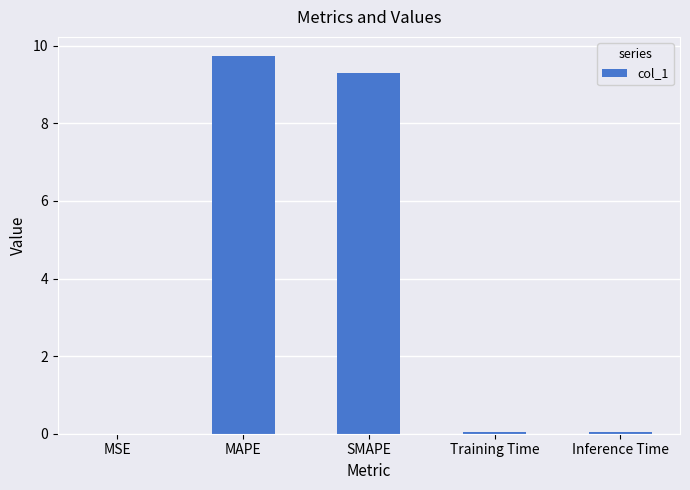

What is the difference between the values at MAPE and Training Time?

9.7